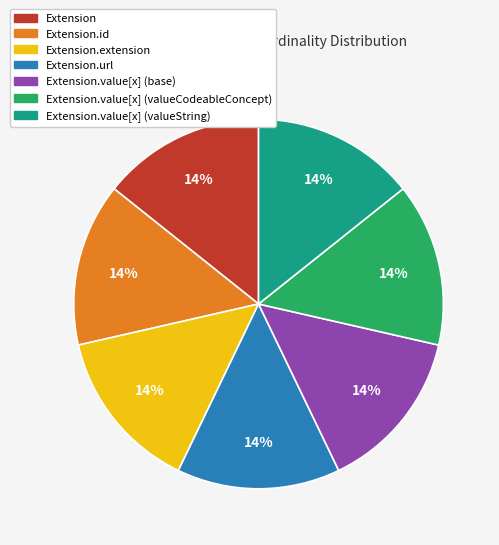

Approximately how many times larger is the value at Extension.value[x] (valueCodeableConcept) compared to Extension.url?

1.0